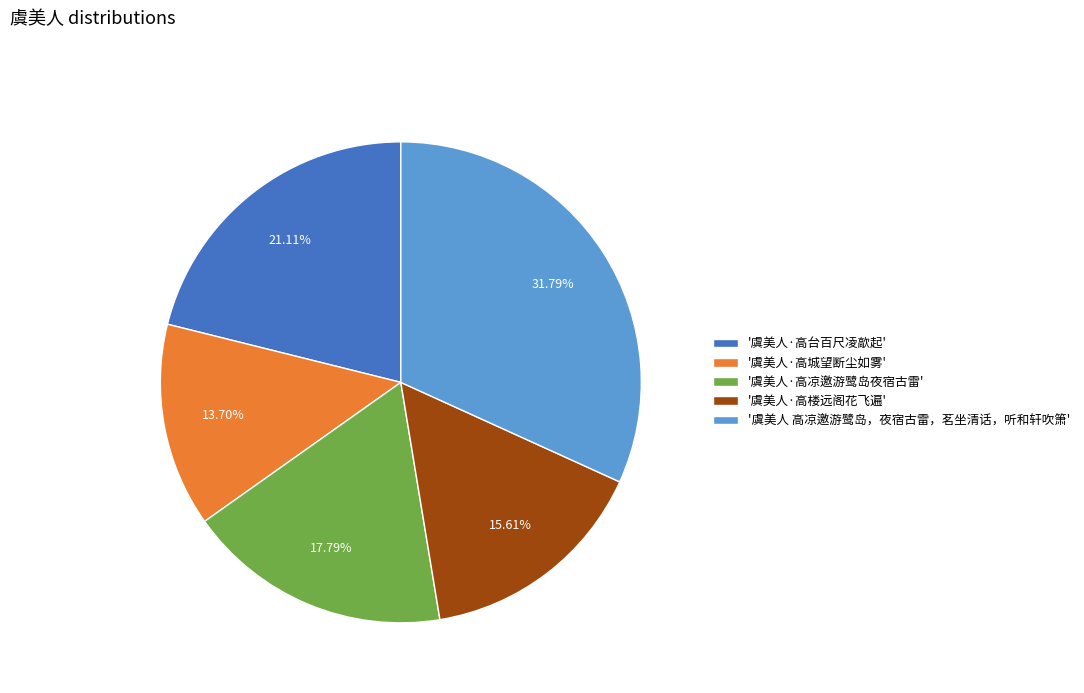

Combined, do '虞美人·高台百尺凌歊起' and '虞美人·高城望断尘如雾' account for over 50%?

No